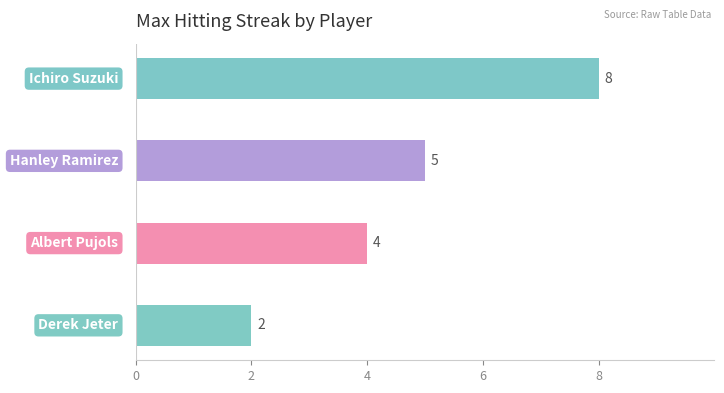

What is the difference between the maximum and minimum values?

6